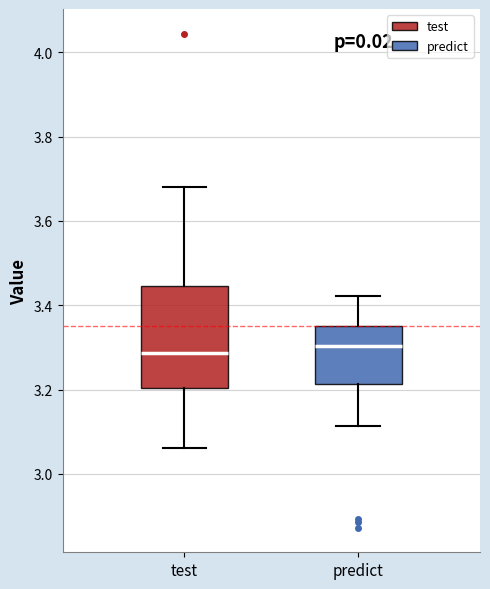

Reading left to right, transcribe this box plot: for each box, give where its median line is, the range the box spans, and where its two whiskers end, as read against the y-axis. The values are not printed on the chart, so give them approximately, as read against the axis.

test: median 3.28, box 3.20 to 3.44, whiskers 3.06 to 3.68
predict: median 3.30, box 3.22 to 3.36, whiskers 3.12 to 3.42